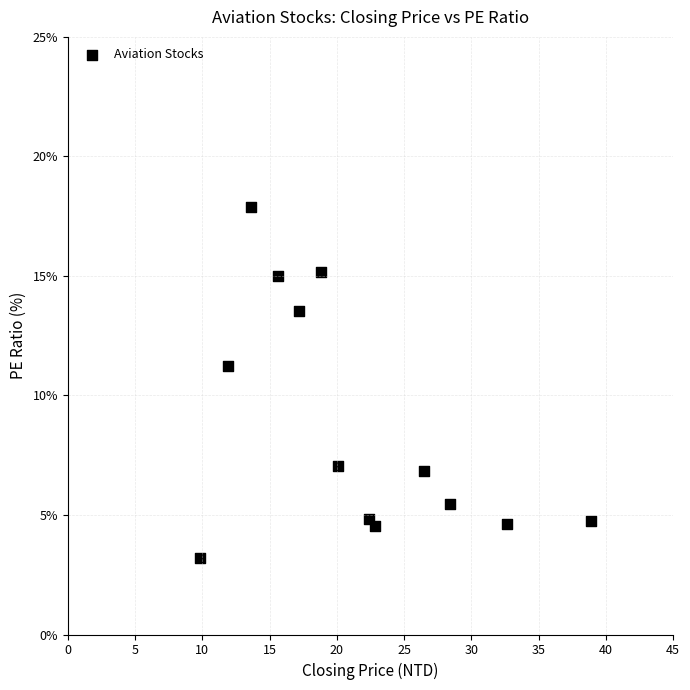

What is the range of X values (max minus min)?

29.1